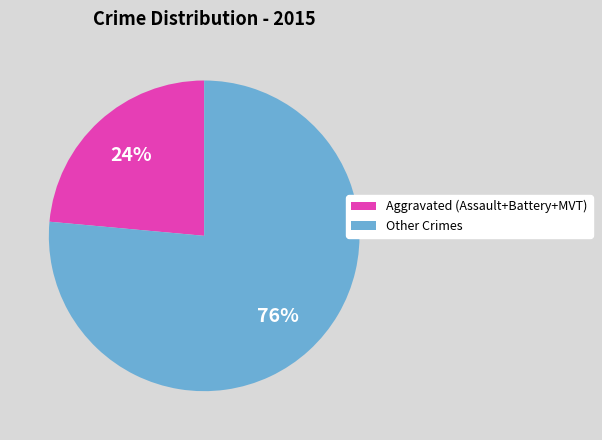

To the nearest percent, what is the average slice percentage?

50%